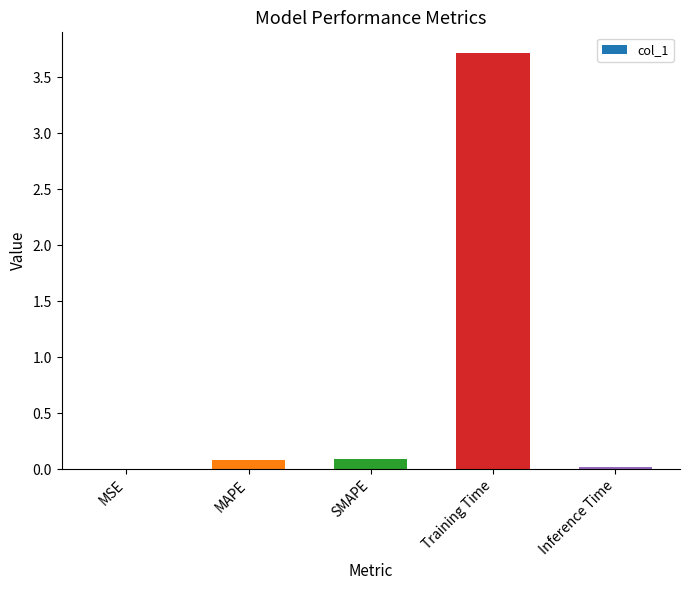

What is the approximate value at Training Time?

3.7